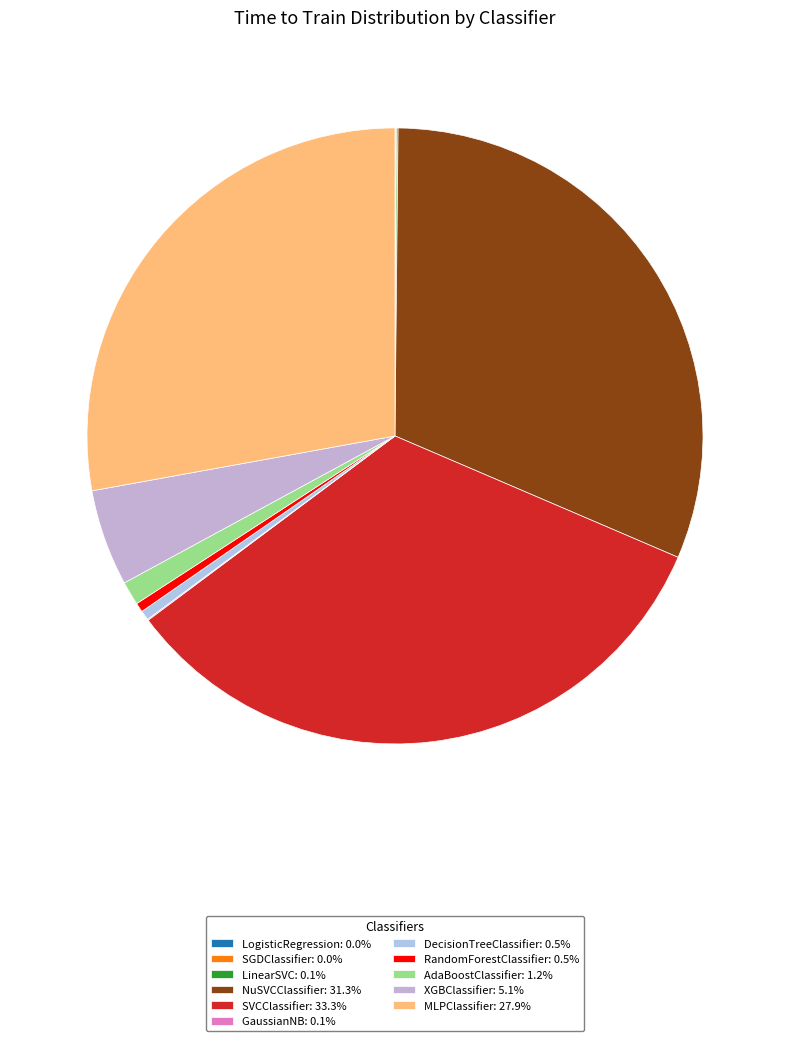

What portion of the pie excludes SGDClassifier?

100.0%